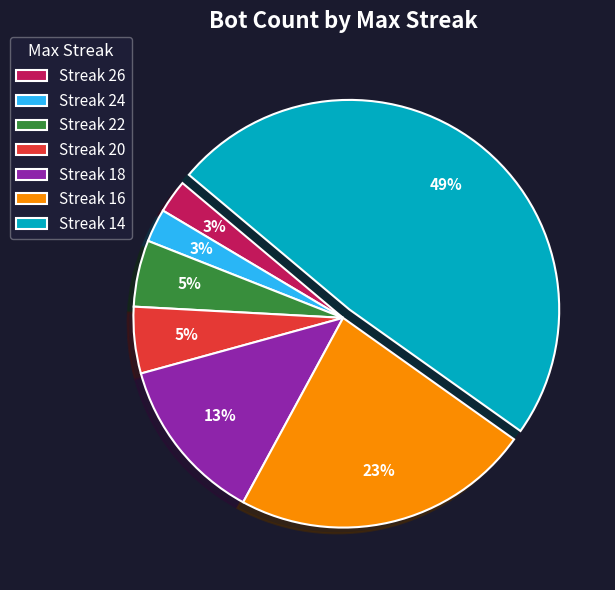

Count the number of slices in the pie.

7